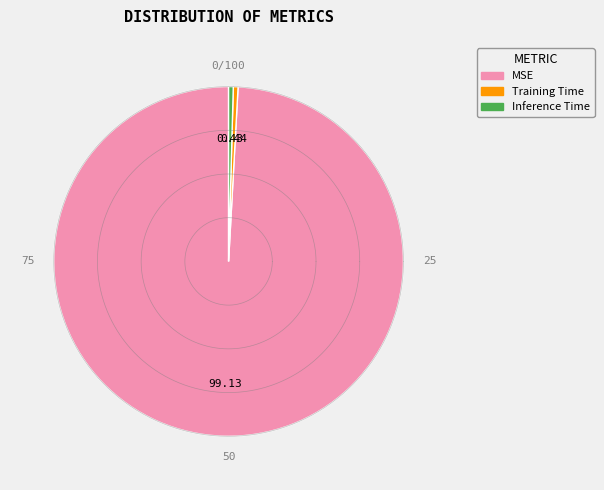

To the nearest percent, what is the combined percentage of MSE and Training Time?

100%